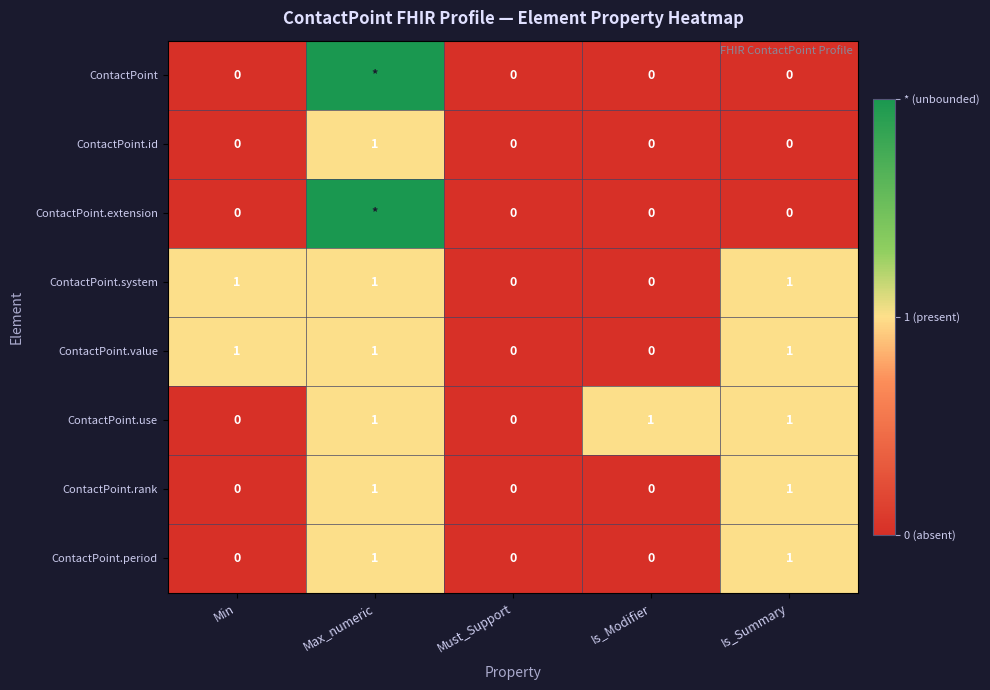

The value of ContactPoint.use at Must_Support is 0. True or false?

True